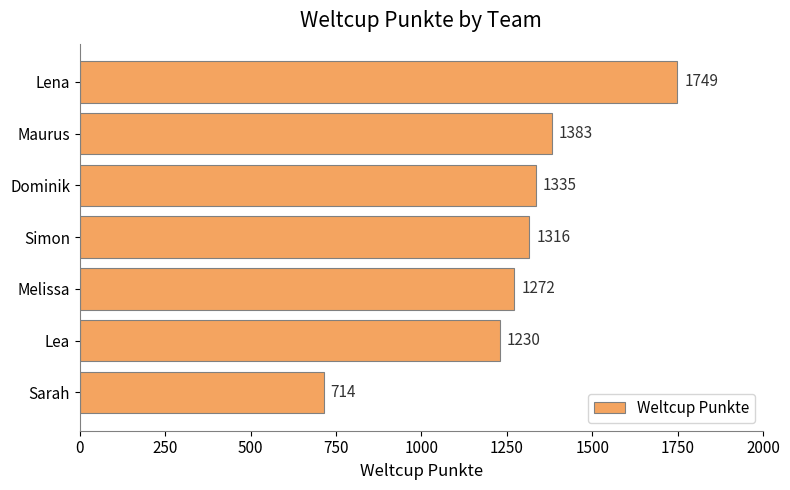

True or false: the data shows 1793 at Melissa.

False